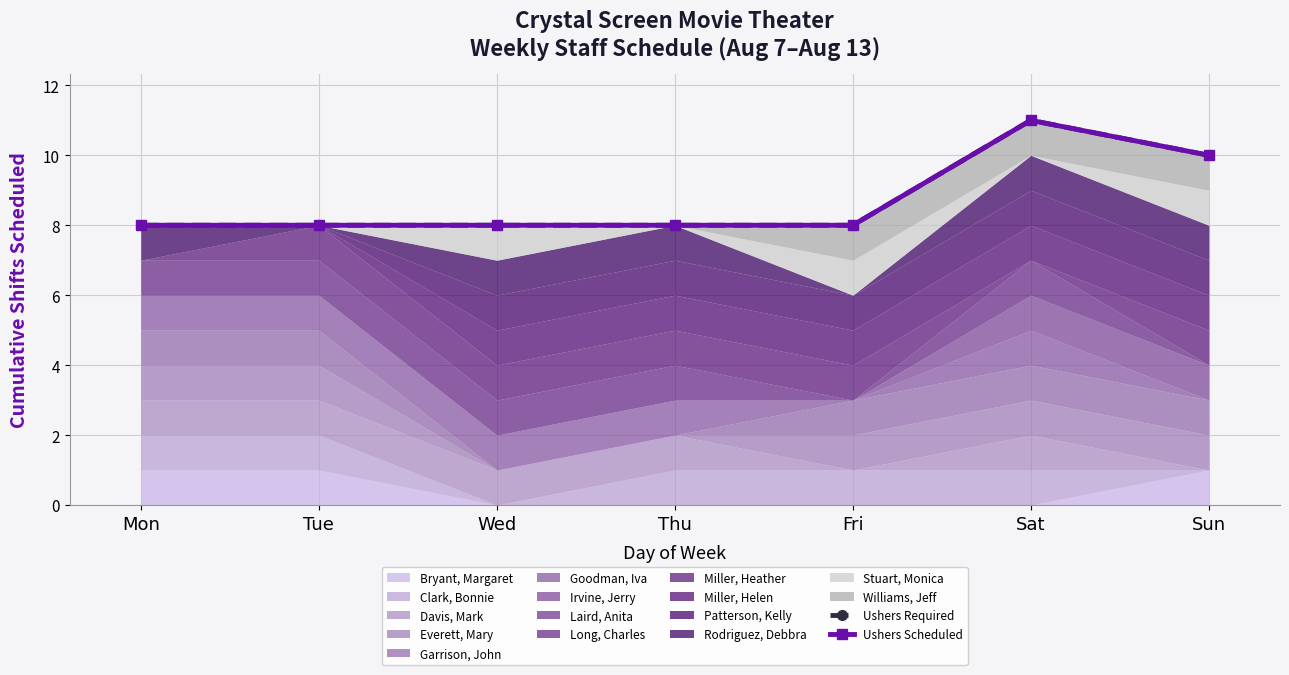

At which category is the sum across all series the highest?

Sat